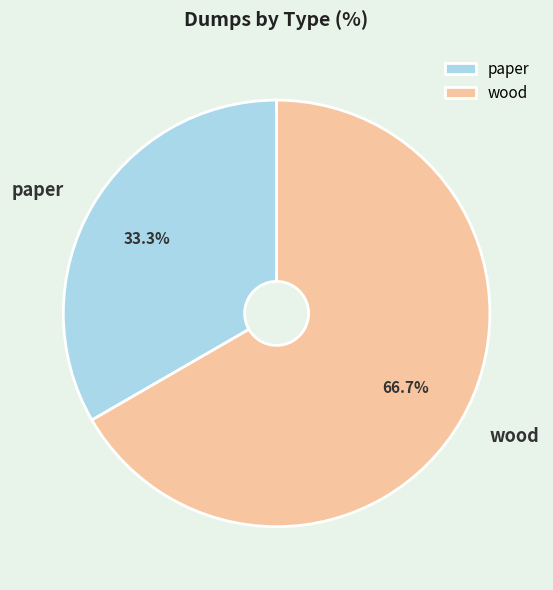

Is it true that wood is 61% of the pie?

False